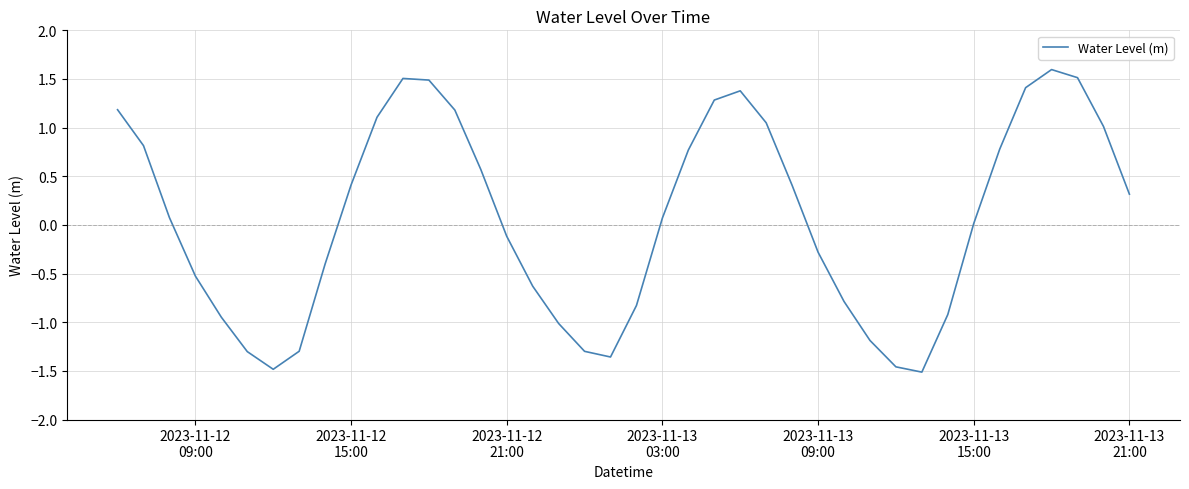

What is the greatest value displayed?

1.6